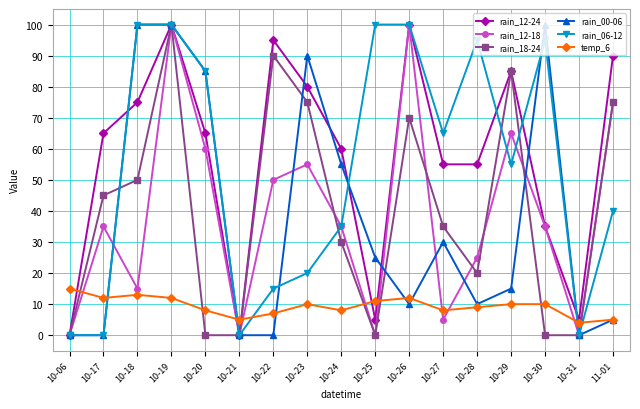

The value of rain_06-12 at 10-22 is 15. True or false?

True